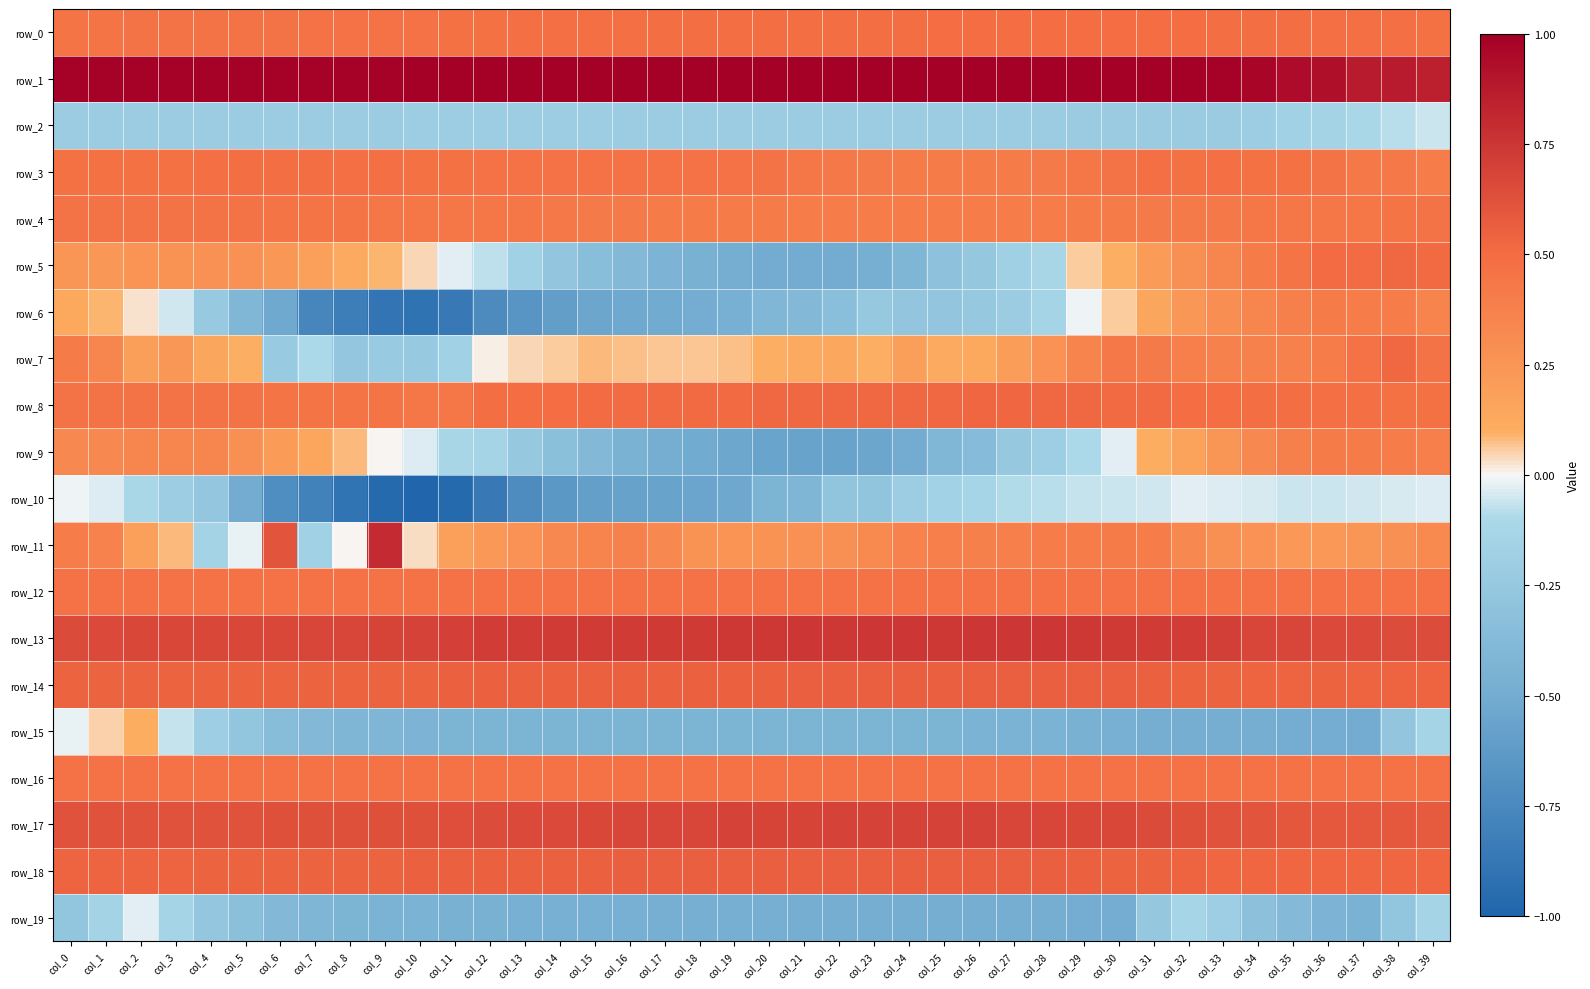

How many data points does each series have?

40